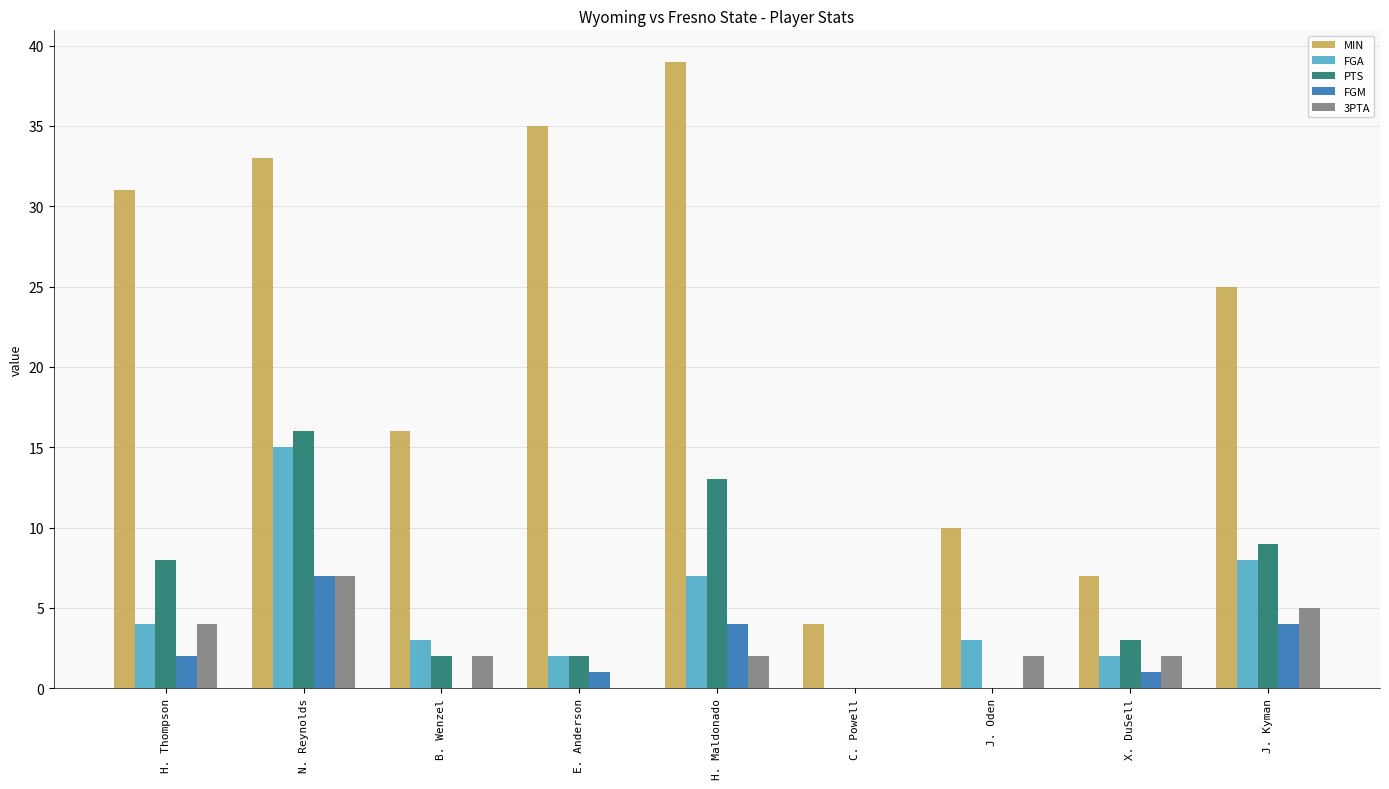

What value does the MIN series have at B. Wenzel?

16